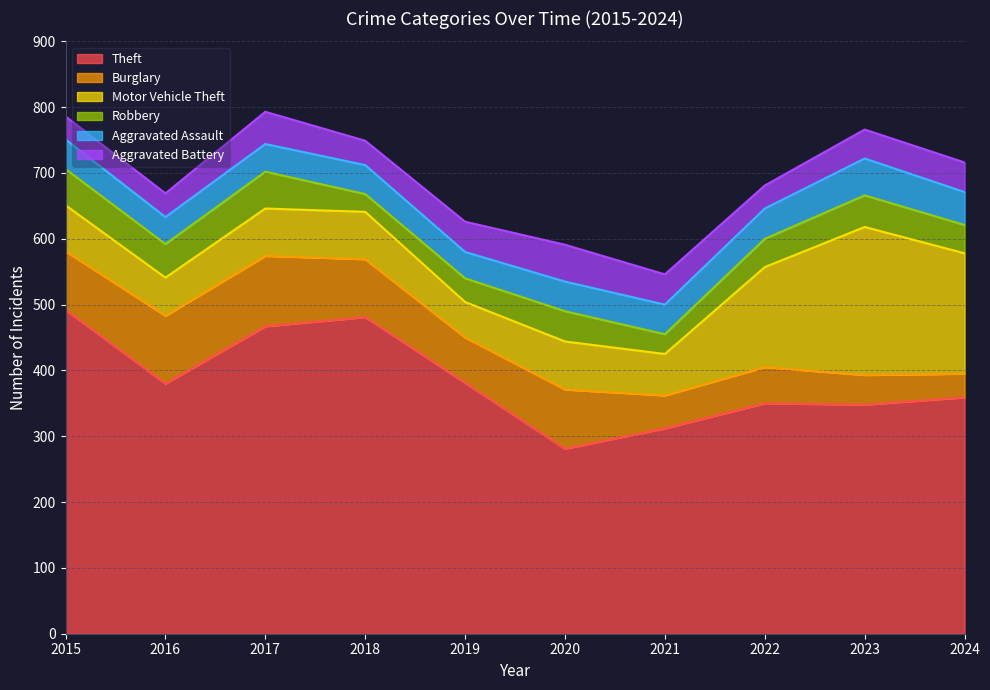

True or false: Aggravated Assault has a value of 22 at 2018.

False